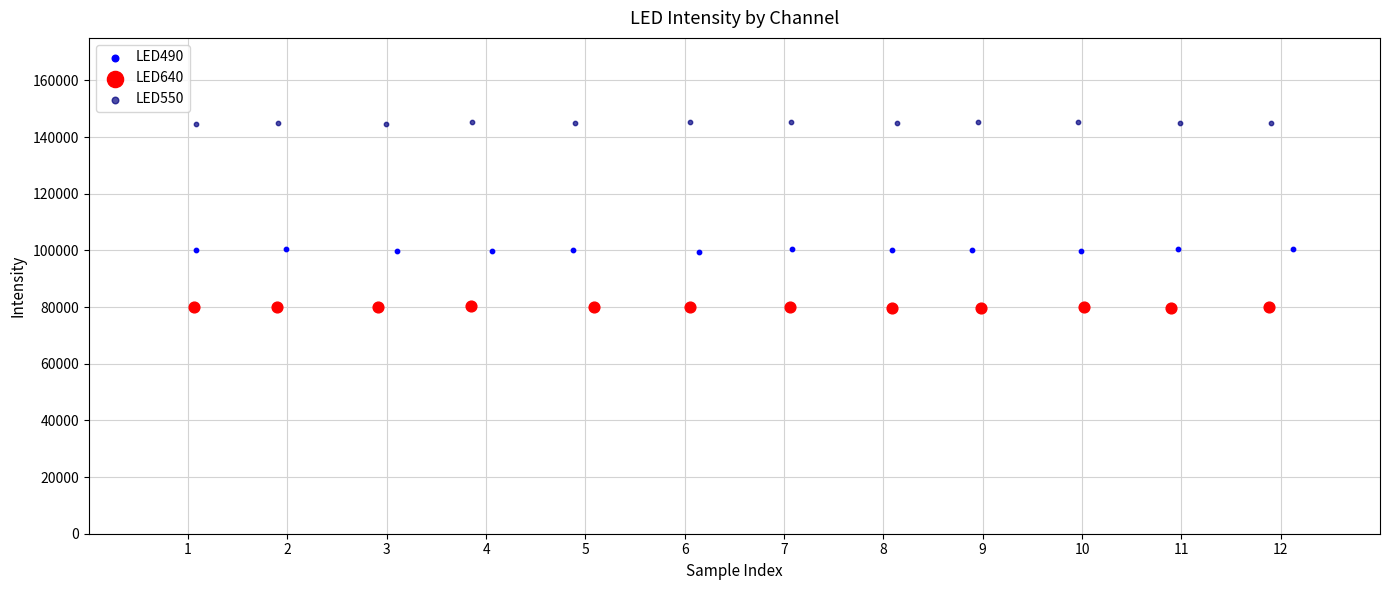

Which series contains the lowest Y value?

LED640